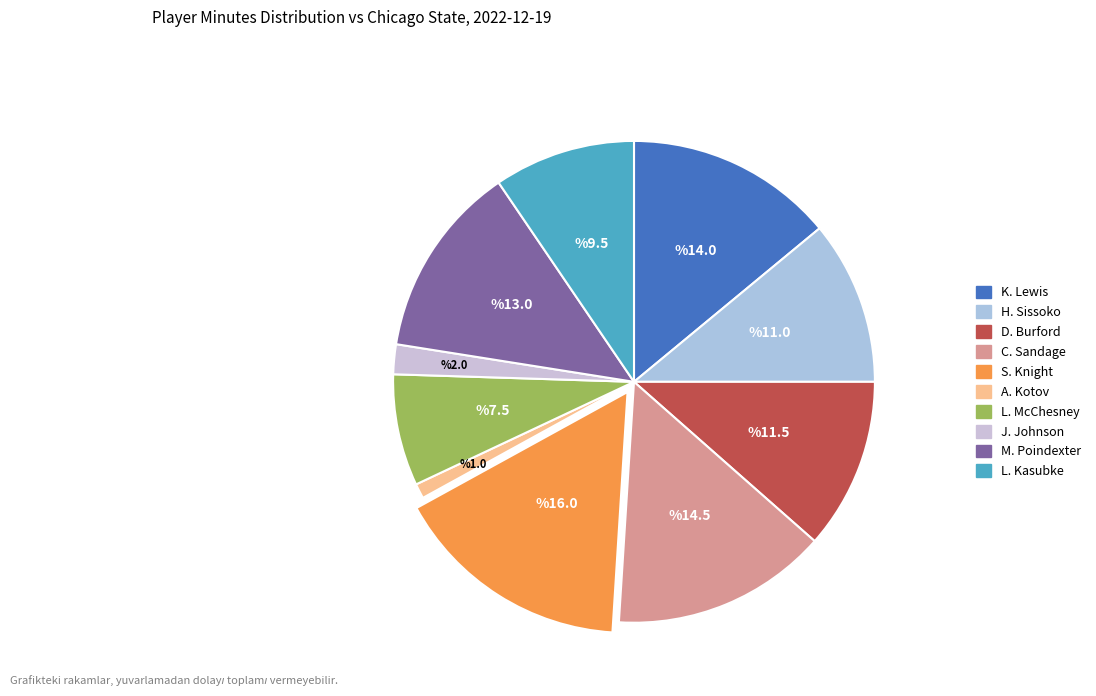

To the nearest percent, what is the average slice percentage?

10%